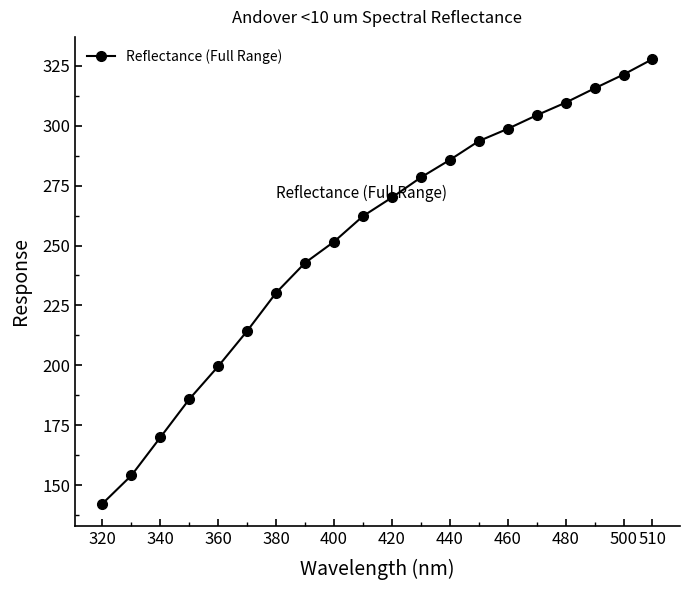

What is the minimum value shown in the chart?

142.2